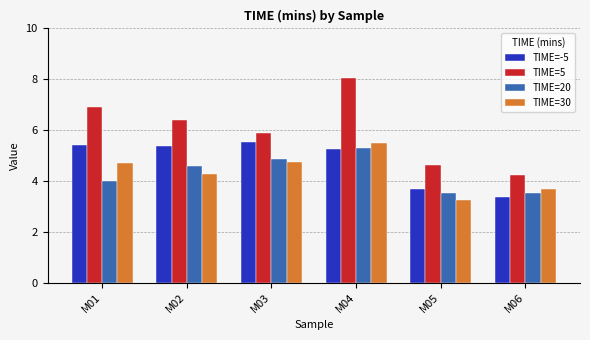

Reading right to left, extract all data points from this chart.

TIME=-5: 3.4	3.7	5.3	5.5	5.4	5.4
TIME=5: 4.3	4.6	8.0	5.9	6.4	6.9
TIME=20: 3.5	3.5	5.3	4.9	4.6	4.0
TIME=30: 3.7	3.2	5.5	4.7	4.3	4.7